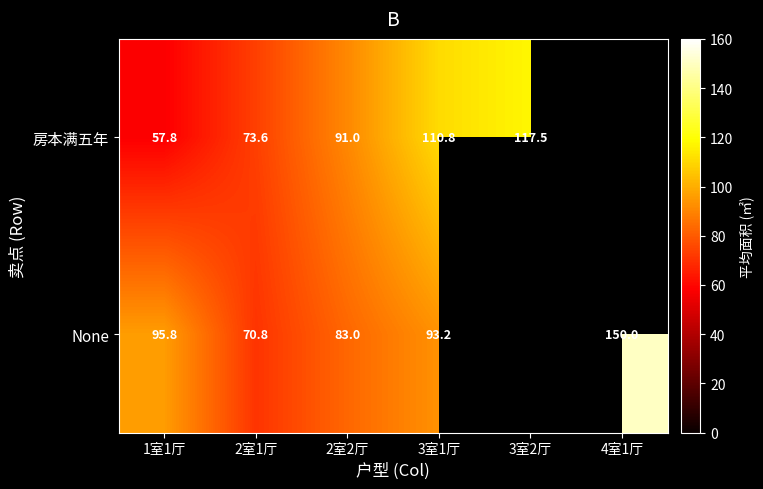

Which category has the lowest value across all series?

1室1厅